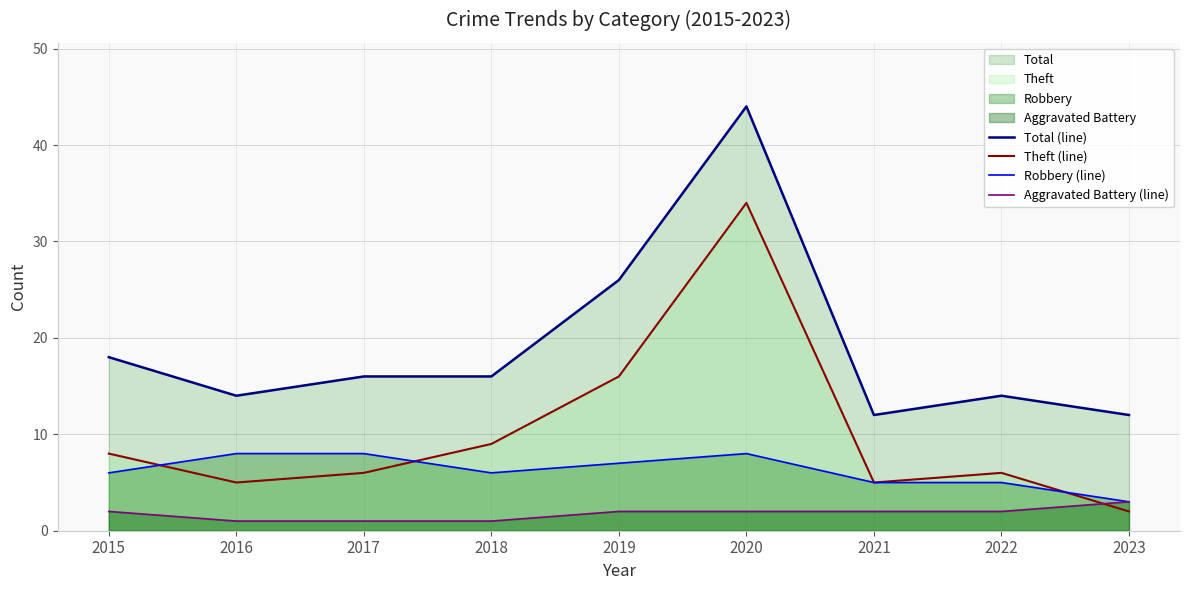

Reading left to right, list all the values displayed in this chart.

Total (line): 18	14	16	16	26	44	12	14	12
Theft (line): 8	5	6	9	16	34	5	6	2
Robbery (line): 6	8	8	6	7	8	5	5	3
Aggravated Battery (line): 2	1	1	1	2	2	2	2	3